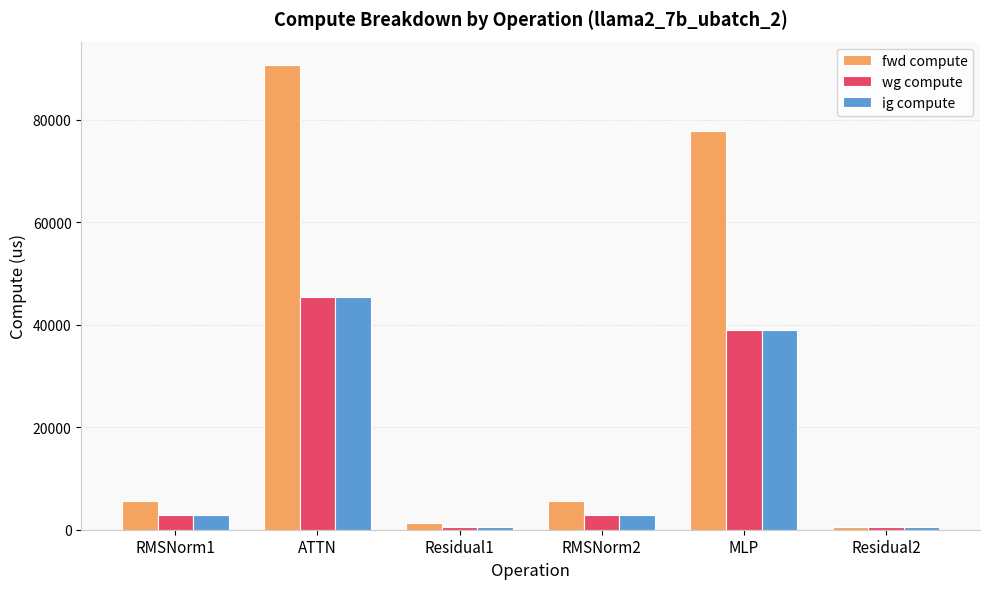

What are all the series names shown in the legend?

fwd compute, wg compute, ig compute